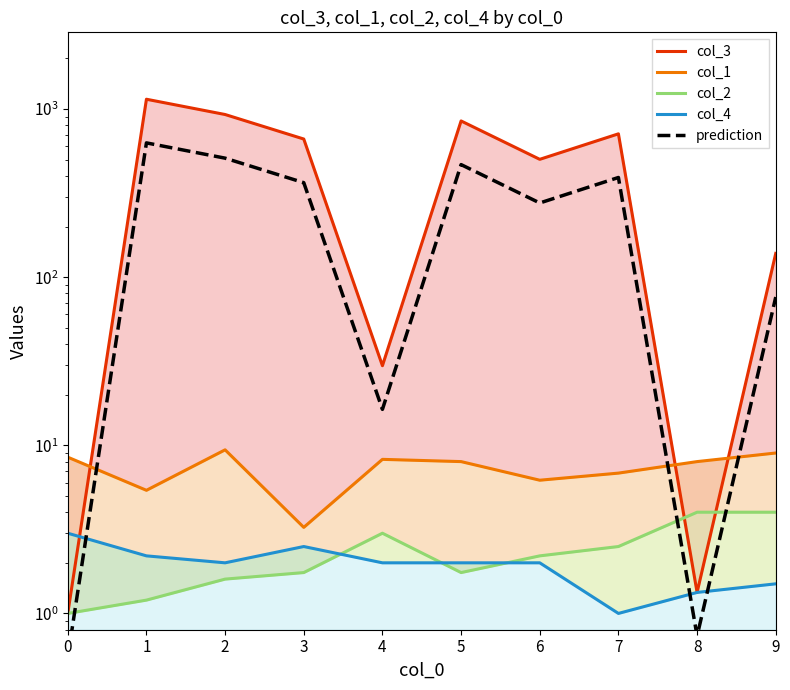

What is the spread (max minus min) of values at 2?

926.6